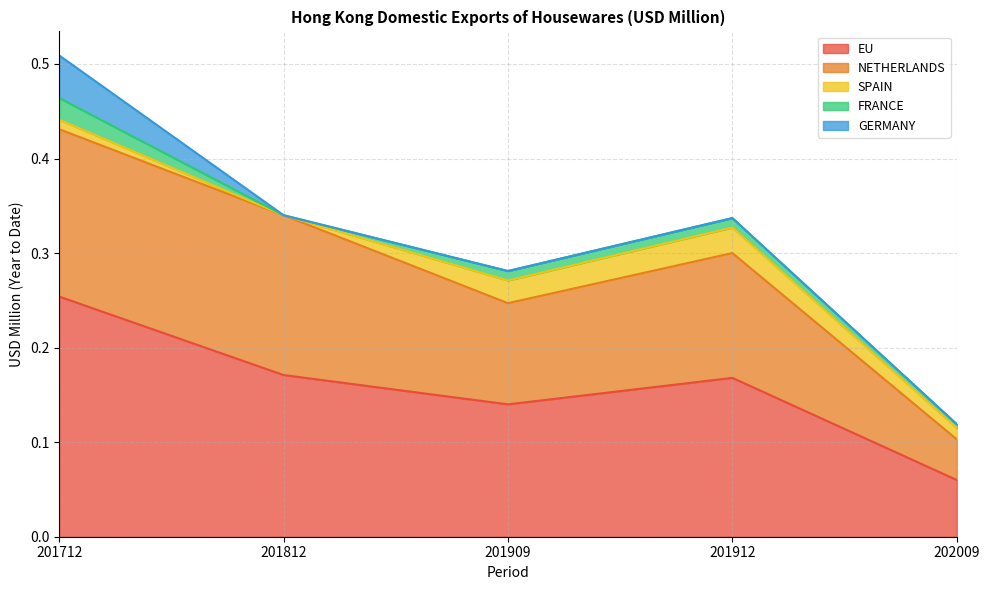

True or false: GERMANY and FRANCE intersect in this chart.

False